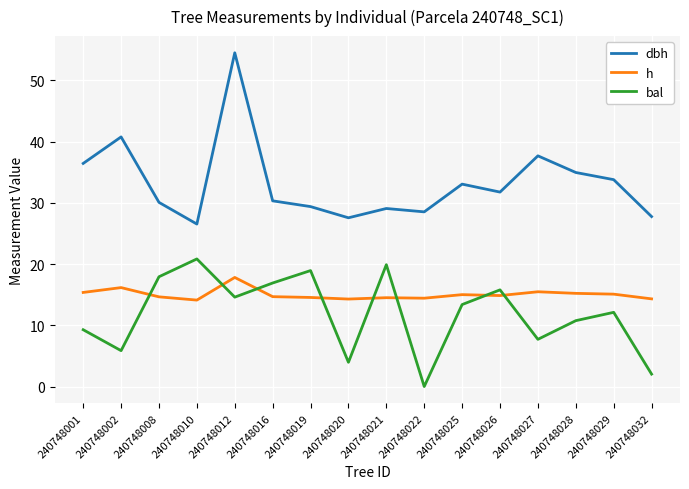

At 240748025, list the series in order from smallest to largest.

bal, h, dbh